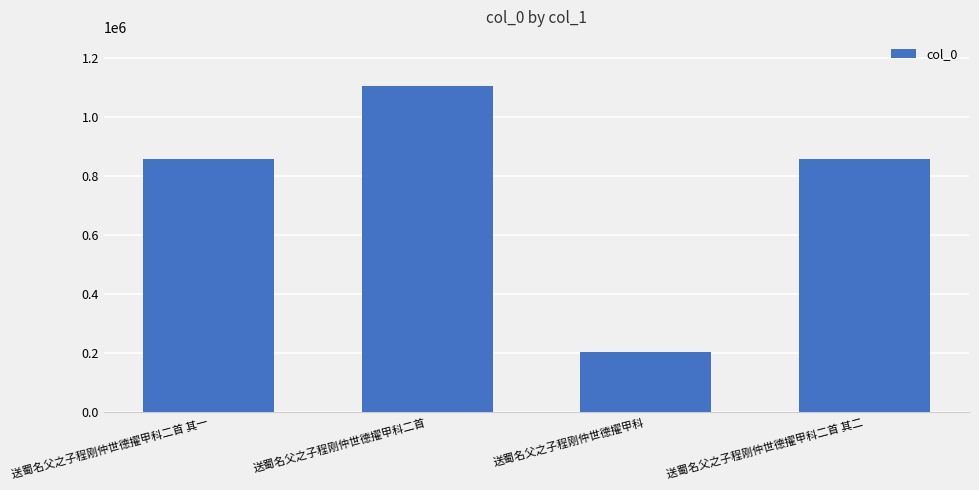

How many distinct data groups are displayed?

1